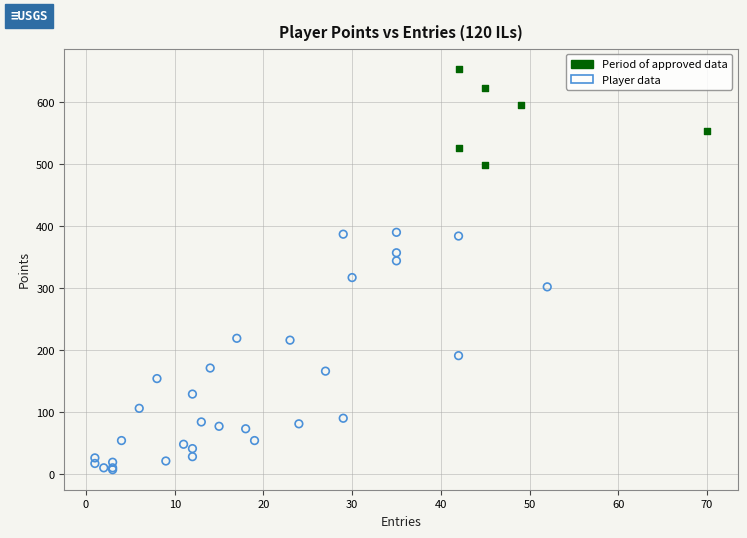

Which series has the widest spread of Y values?

Player data